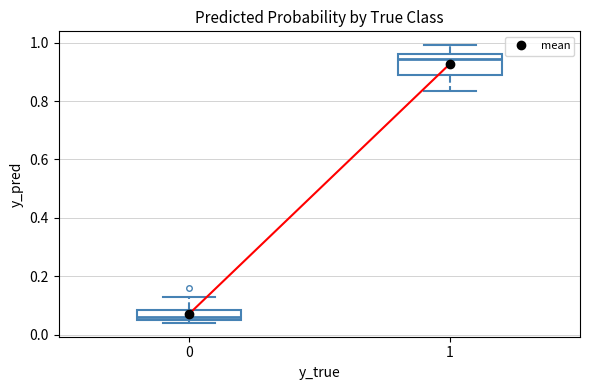

Reading left to right, transcribe this box plot: for each box, give where its median line is, the range the box spans, and where its two whiskers end, as read against the y-axis. The values are not printed on the chart, so give them approximately, as read against the axis.

0: median 0.06 (just above the box's lower edge), box 0.06 to 0.08, whiskers 0.04 to 0.12
1: median 0.94, box 0.88 to 0.96, whiskers 0.84 to 1.00